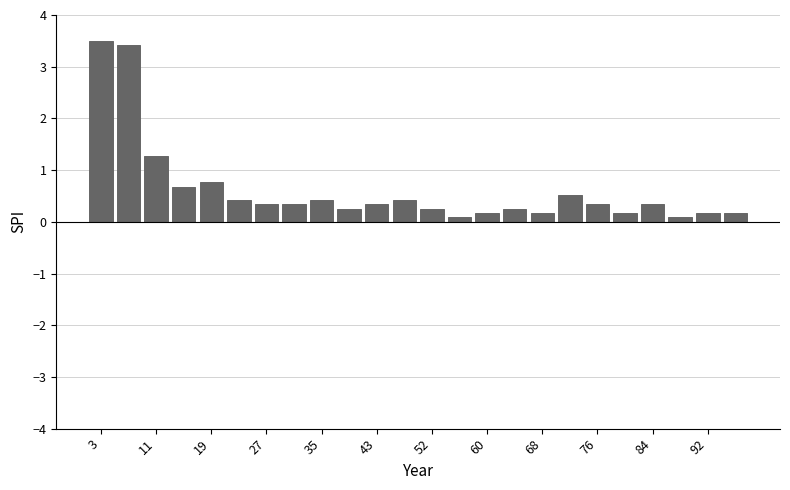

How tall is the bar that spans 17 to 21 on the x-axis? Neither the bar edges nor the heights are printed on the chart, so give them approximately, as read against the axes.

0.8